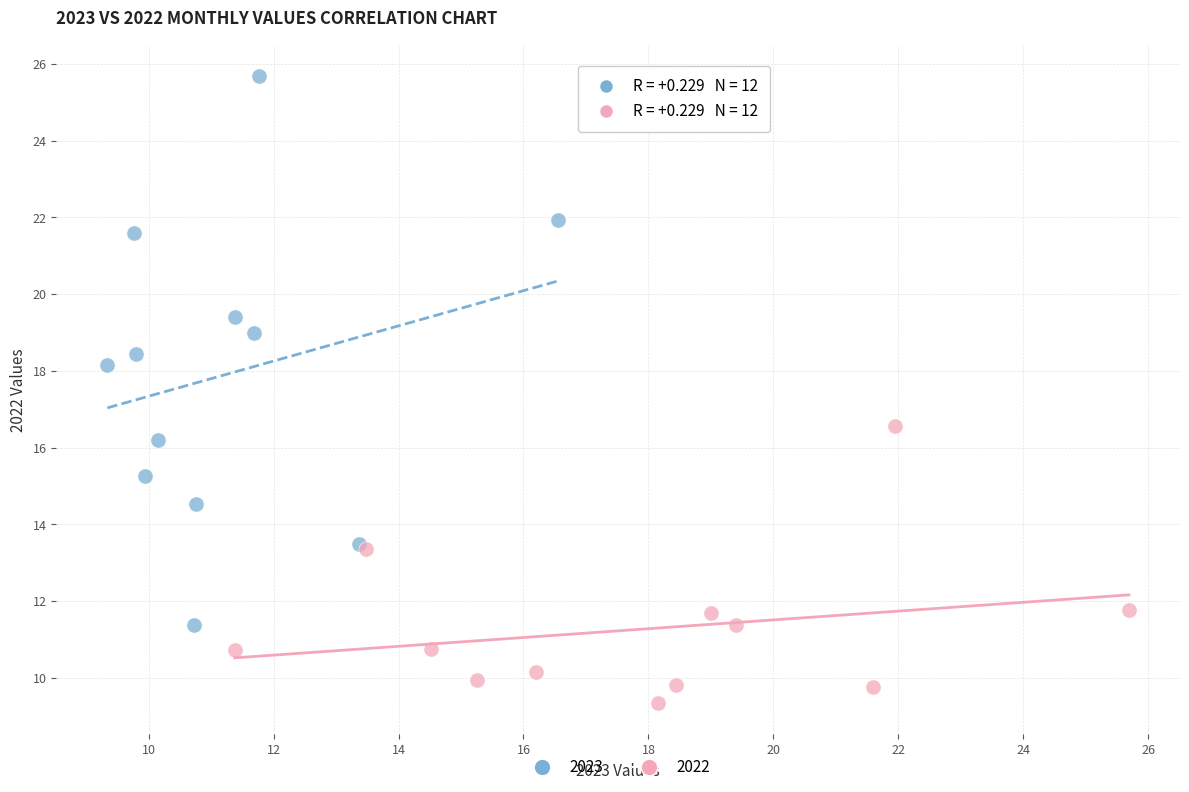

Which series contains the lowest Y value?

2022